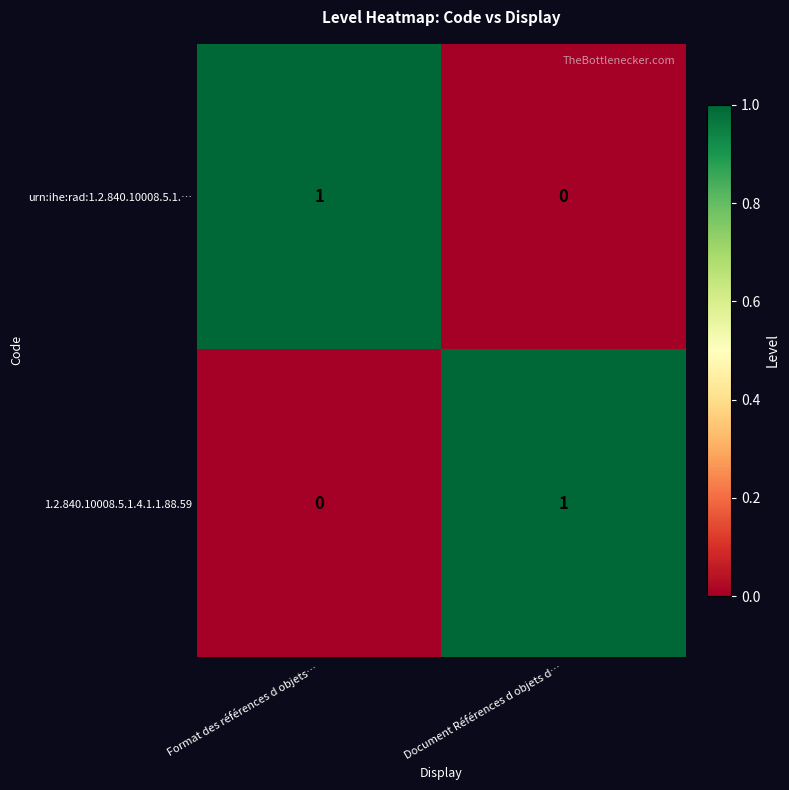

At which label is 1.2.840.10008.5.1.4.1.1.88.59 closest to 0?

Format des références d objets…